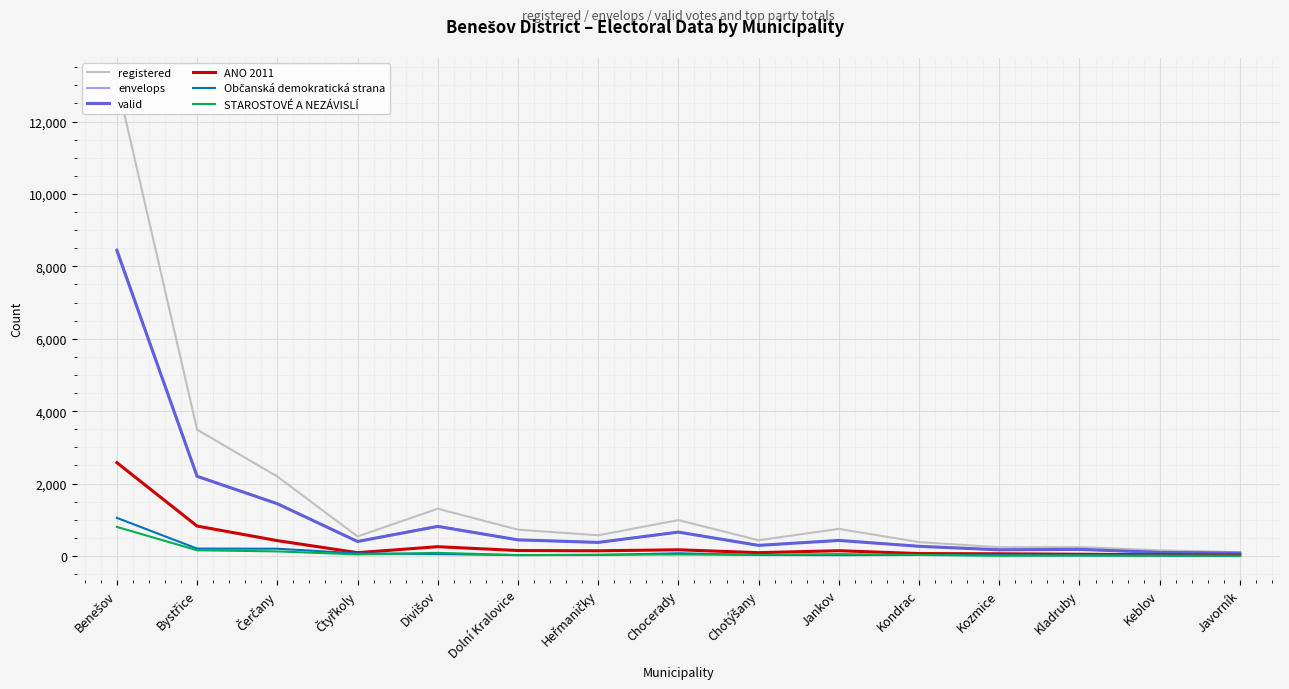

Where is the first local minimum for envelops?

Čtyřkoly